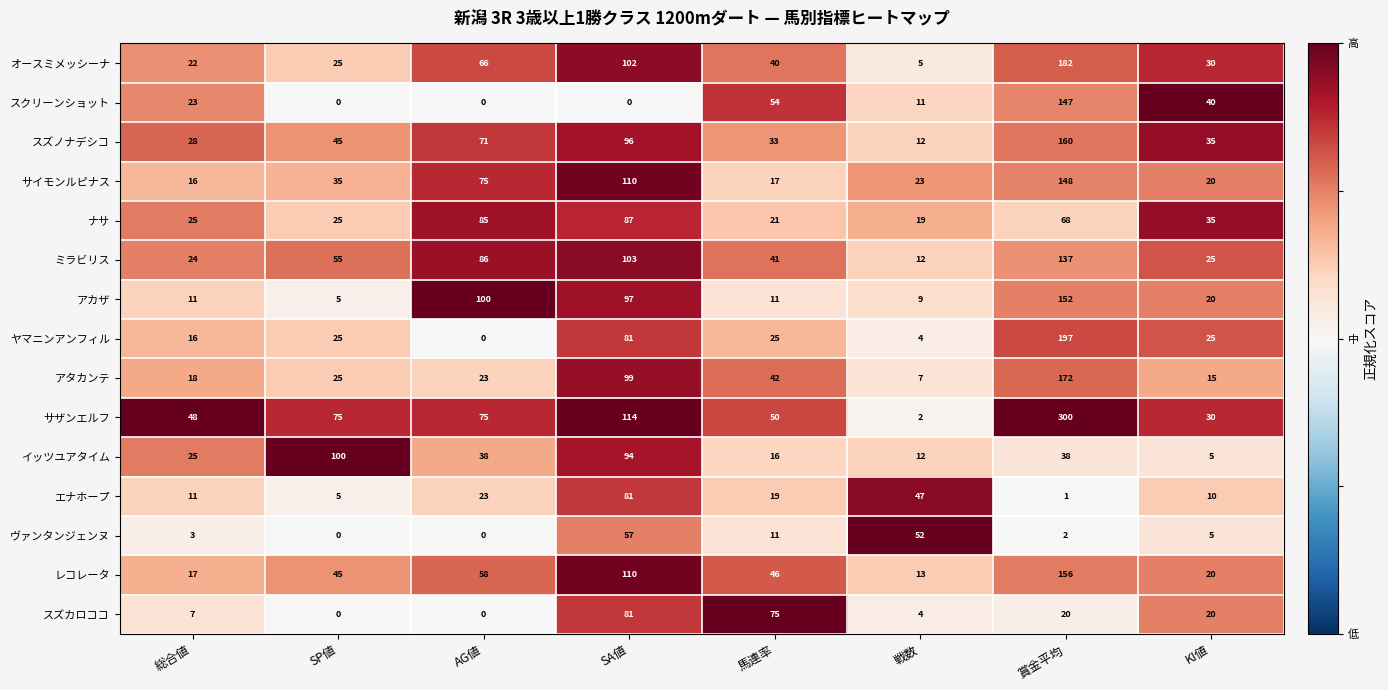

What is the difference between the highest and lowest values at 賞金平均?

299